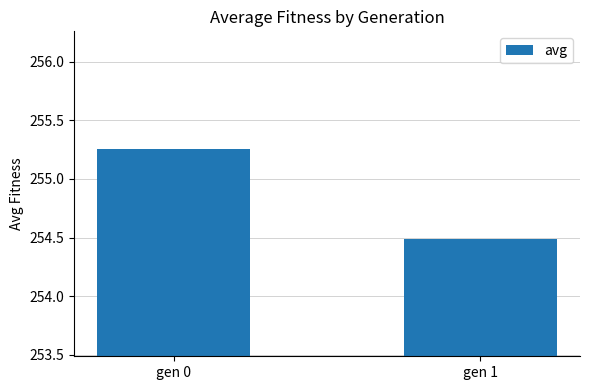

What is the minimum value shown in the chart?

254.5